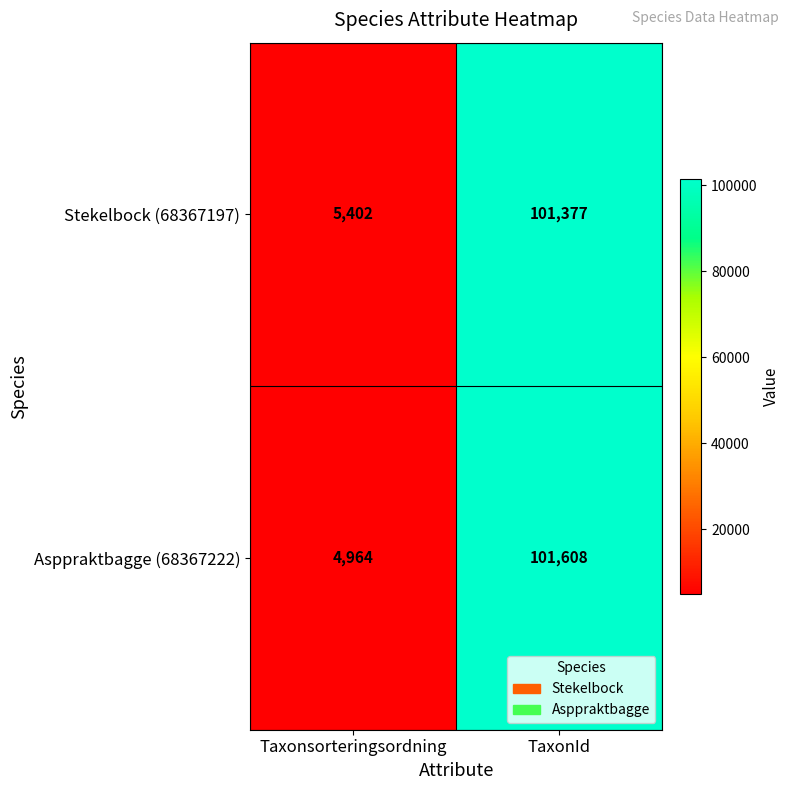

Between Taxonsorteringsordning and TaxonId, which series saw the biggest shift?

Asppraktbagge (68367222)